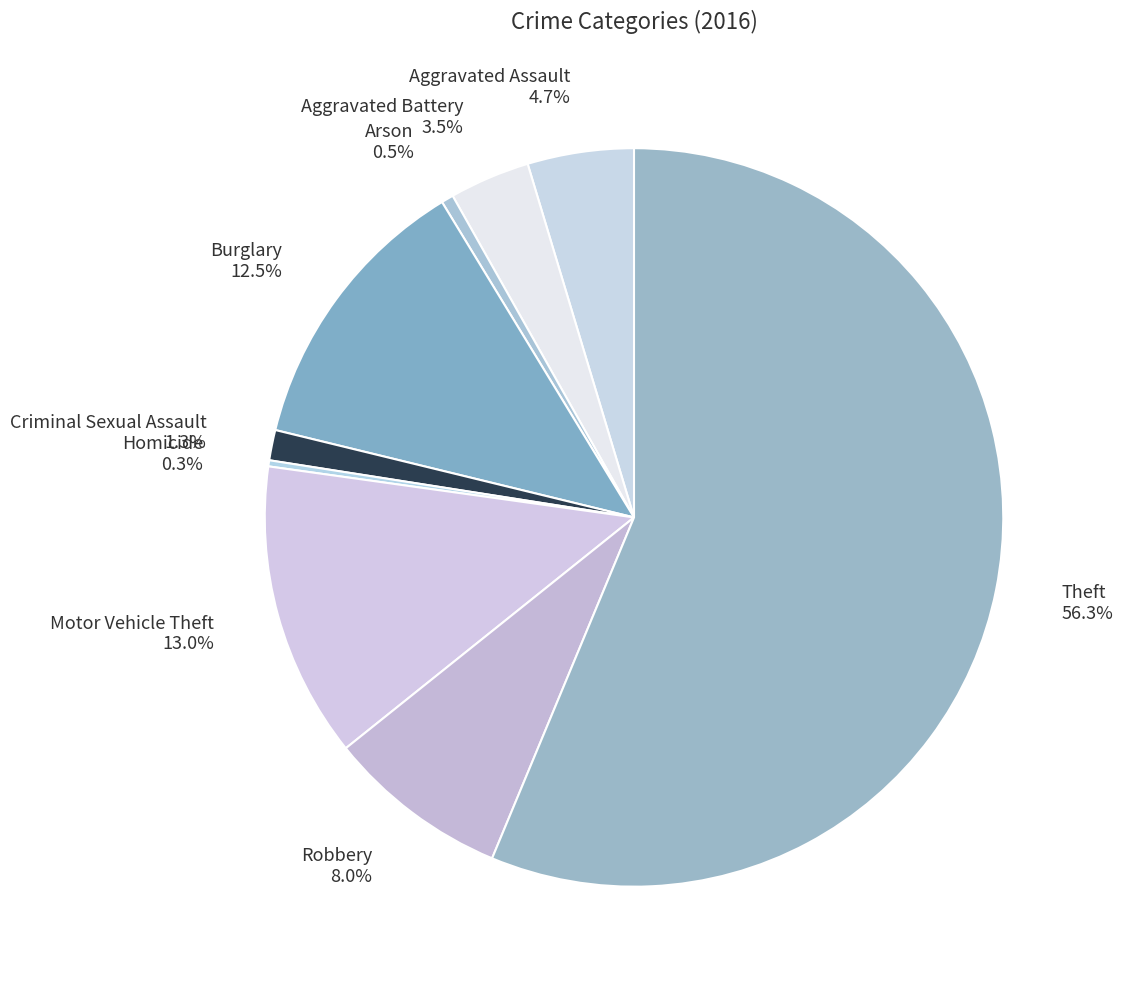

What percentage is the Criminal Sexual Assault slice, to the nearest percent?

1%